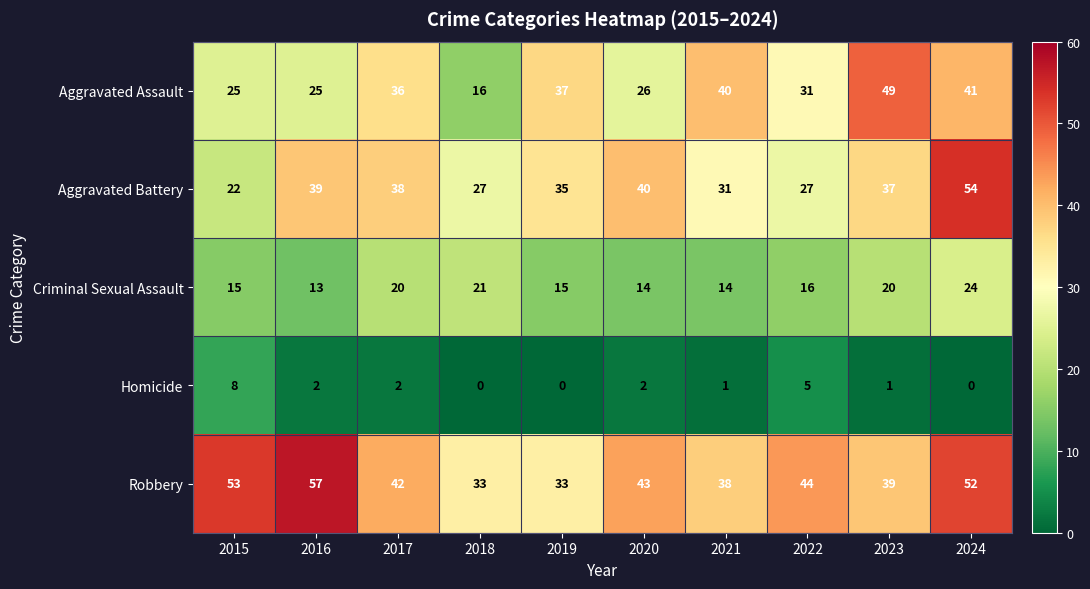

Is it true that Homicide equals 0 at 2018?

True